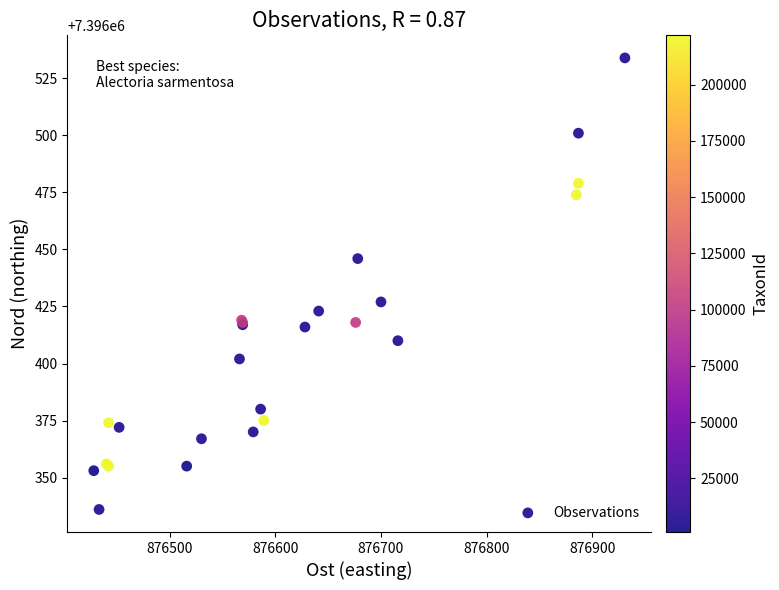

What Y value in the scatter plot is closest to 7396435?

7396427